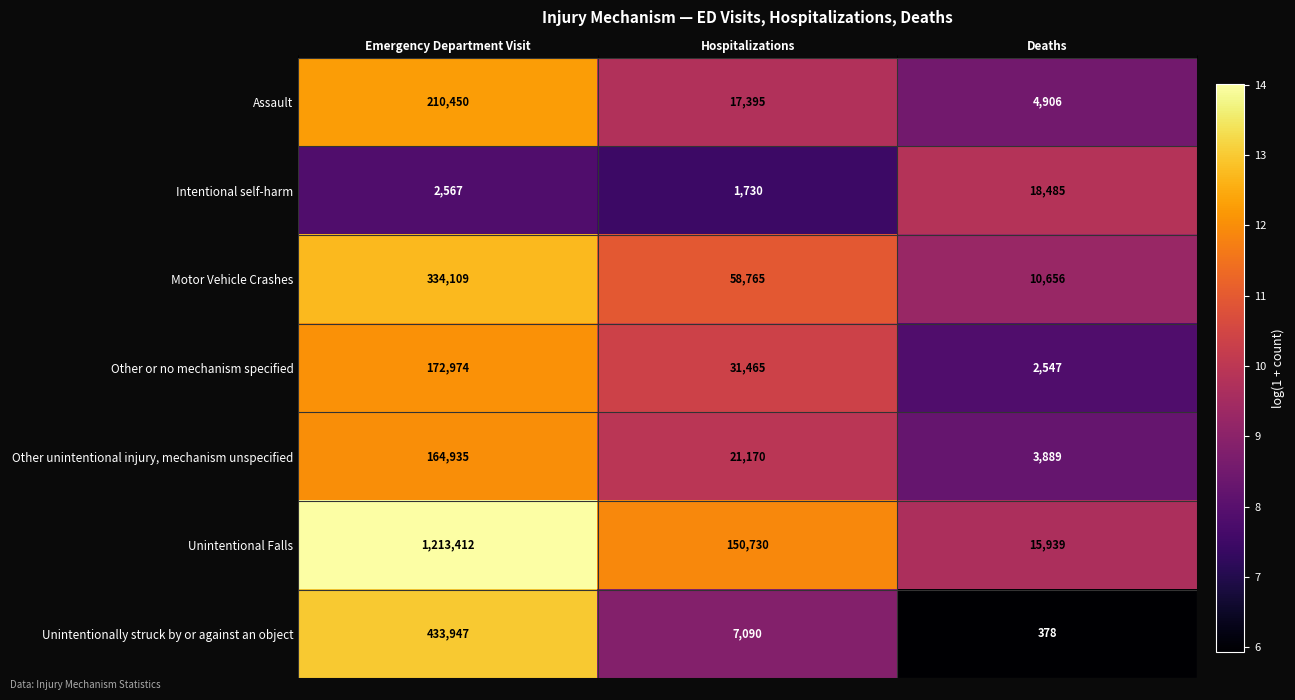

Which series has the largest total across all categories?

Unintentional Falls